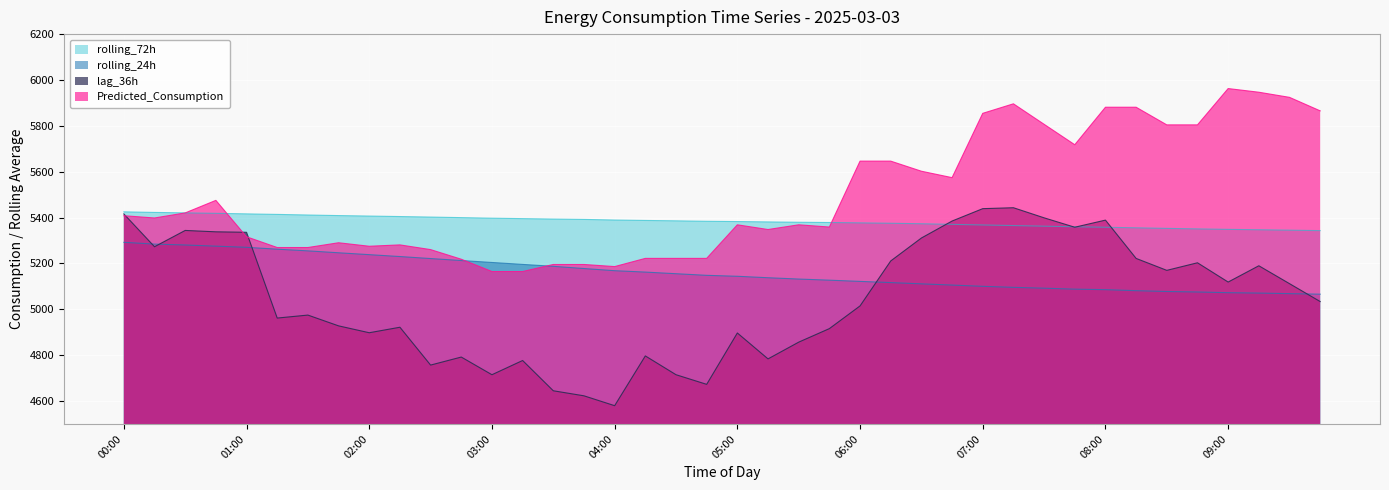

How many intersections are there between lag_36h and Predicted_Consumption?

3